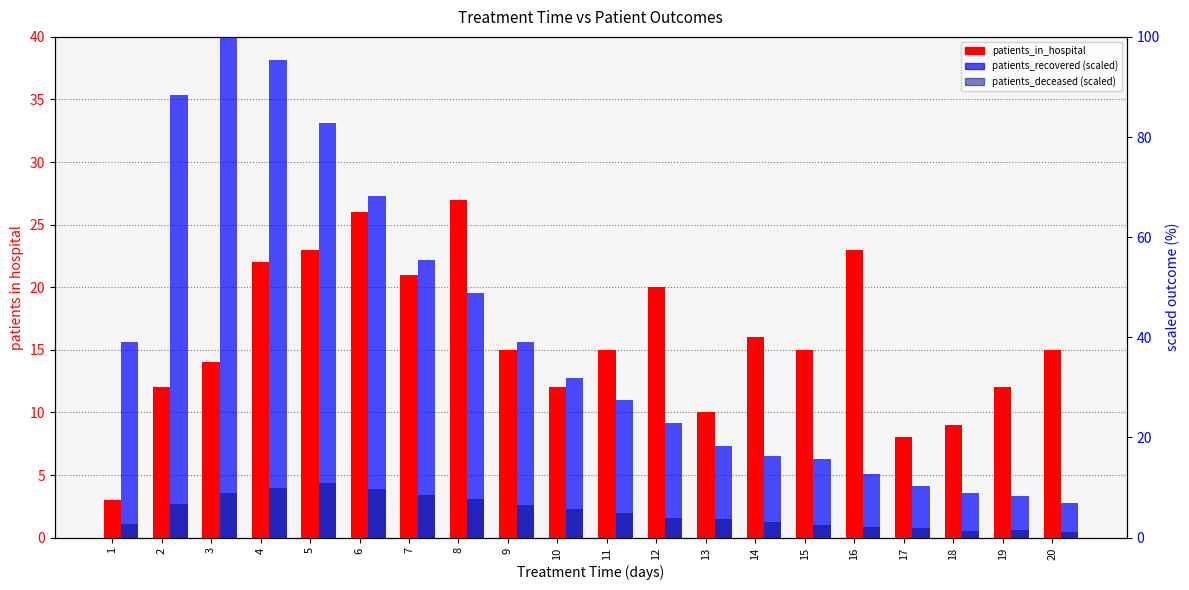

Between 7 and 11, which series saw the biggest shift?

patients_recovered (scaled)